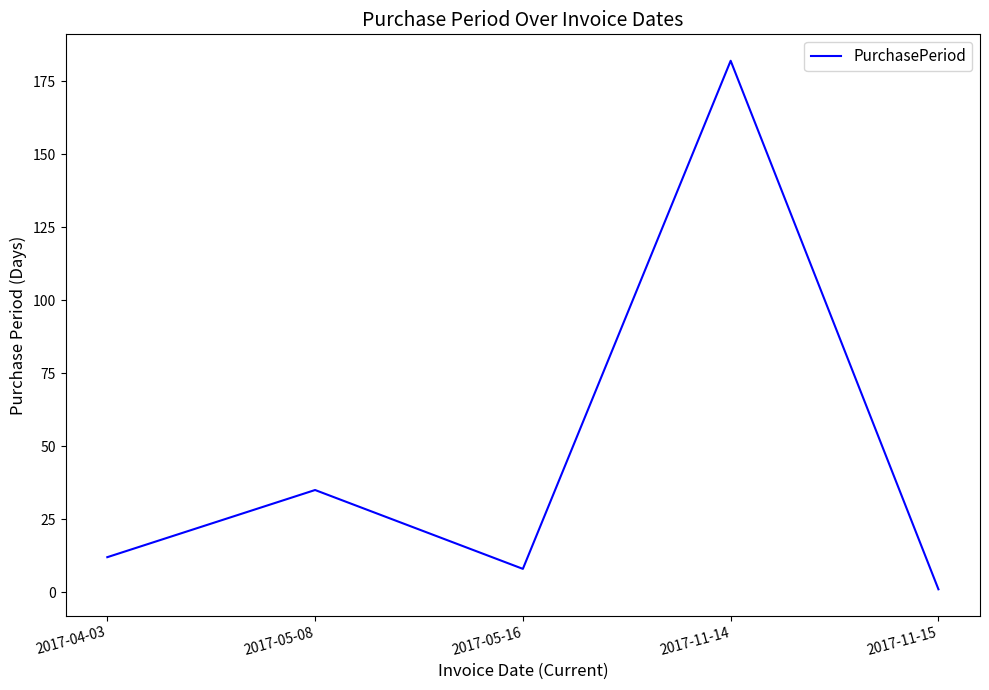

What is the ratio of the value at 2017-04-03 to the value at 2017-05-16?

1.5